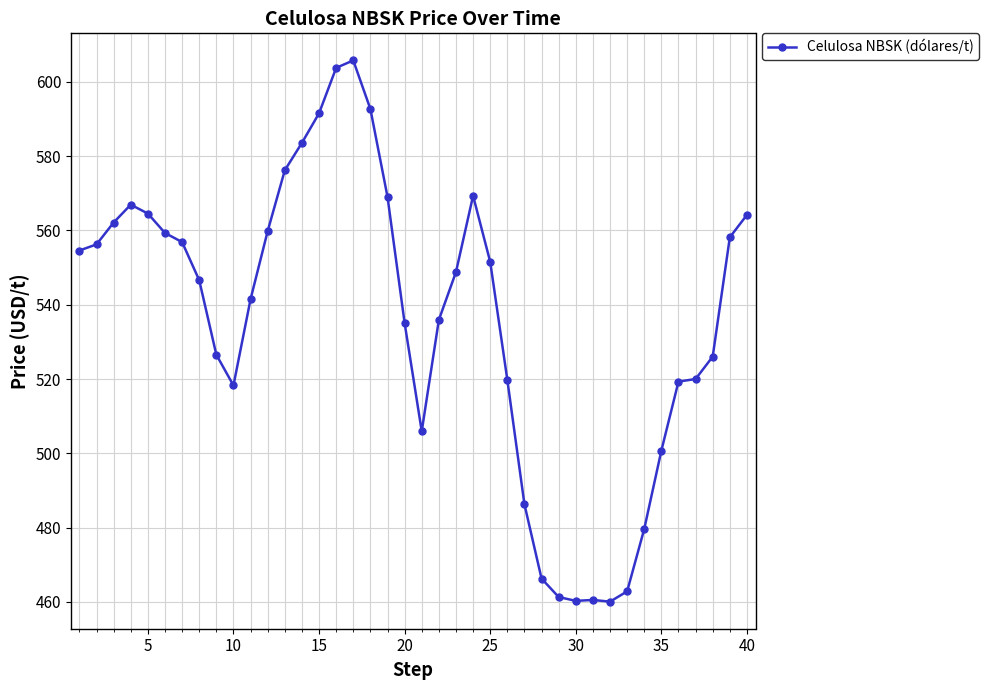

What is the minimum value shown in the chart?

460.1